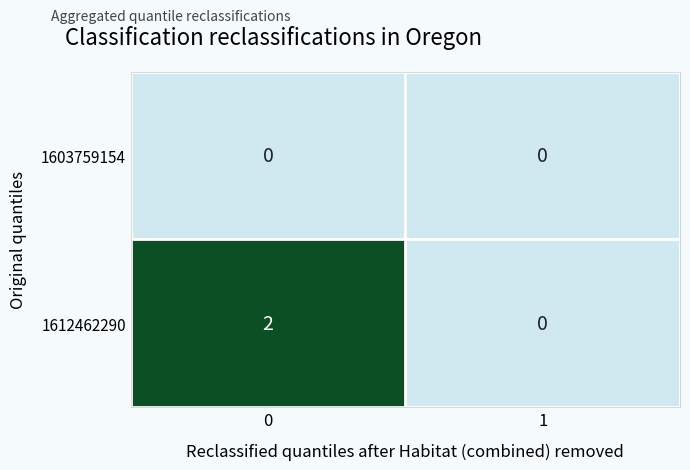

The value of 1612462290 at 0 is 2. True or false?

True